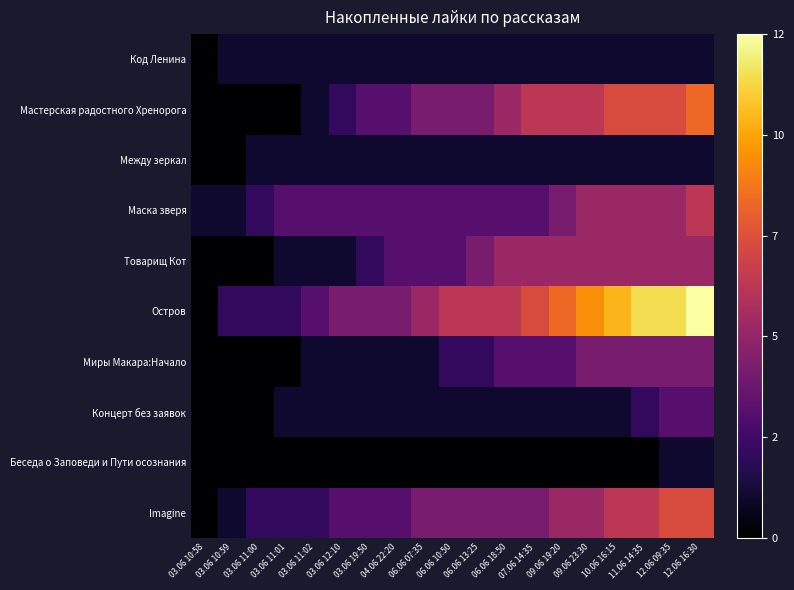

What is the total value across all series at 09.06 19:20?

34